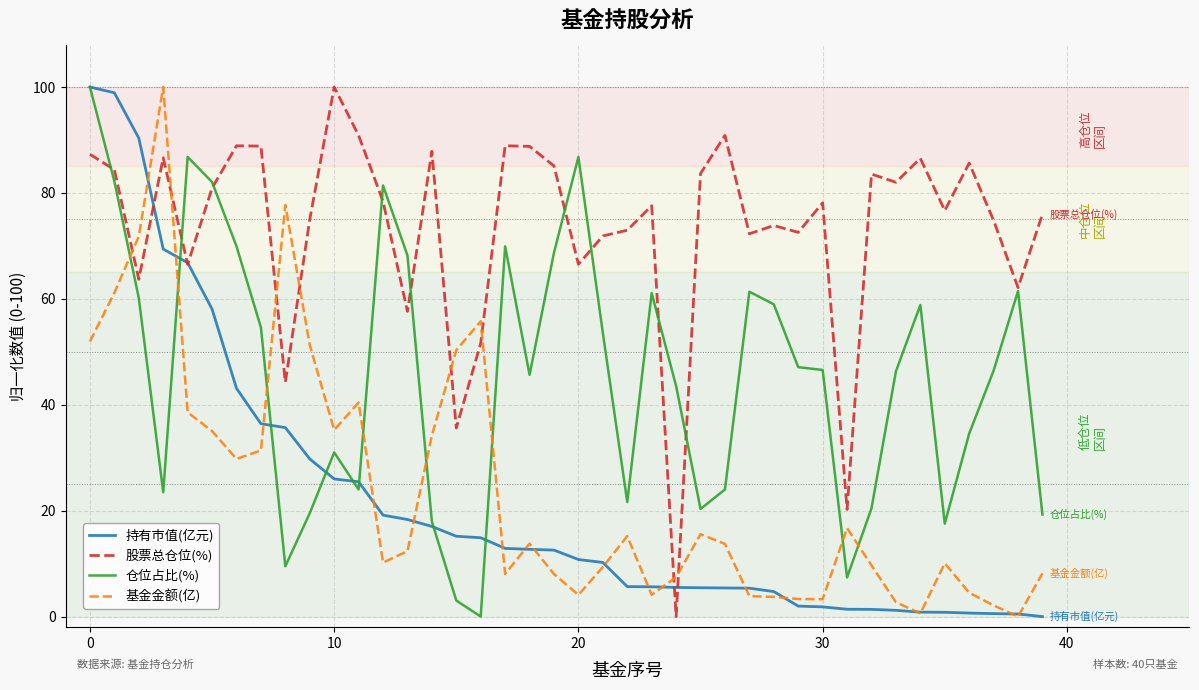

True or false: 仓位占比(%) and 基金金额(亿) intersect in this chart.

True